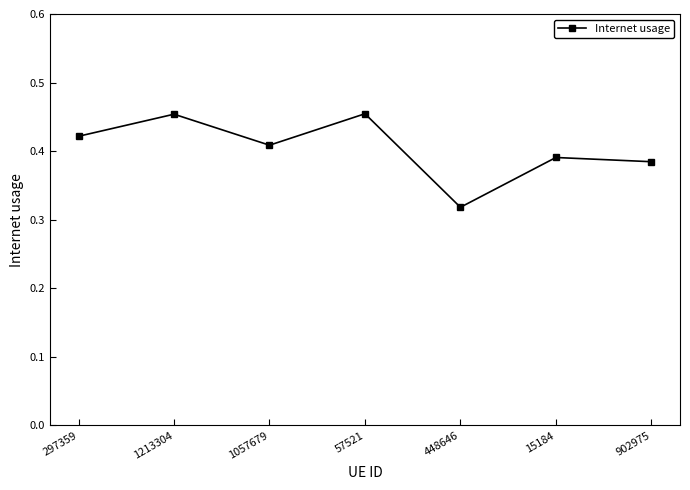

What is the label of the 5th point from the right?

1057679